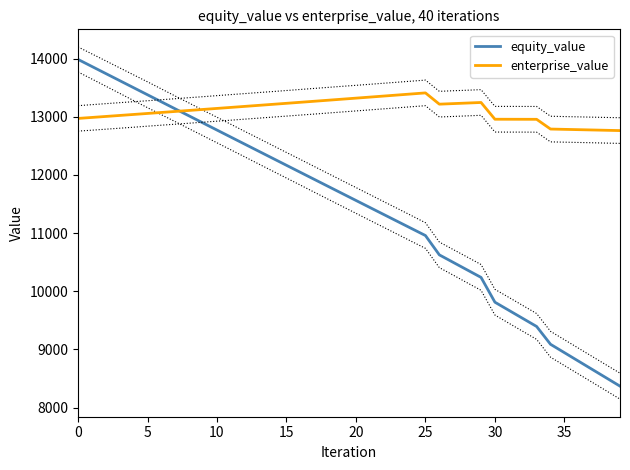

At 22, list the series in order from largest to smallest.

enterprise_value, equity_value